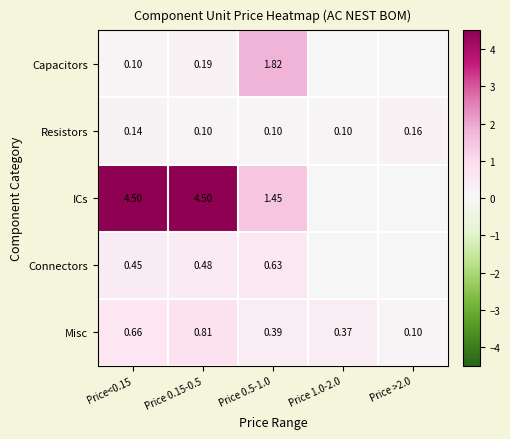

Which category has the highest value across all series?

Price<0.15